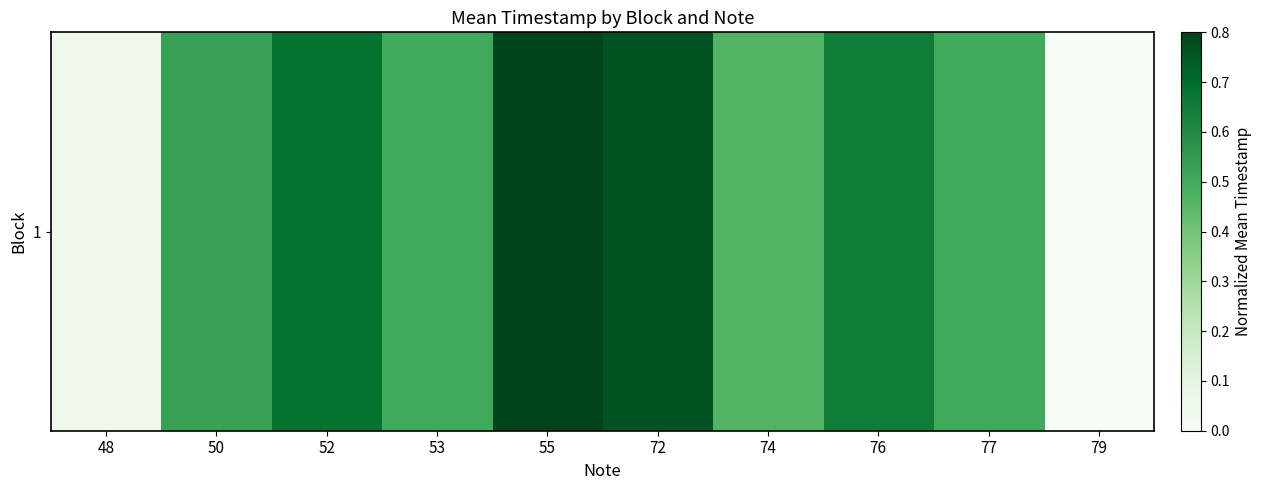

Rank the categories by value from lowest to highest.

79, 48, 74, 77, 53, 50, 76, 52, 72, 55